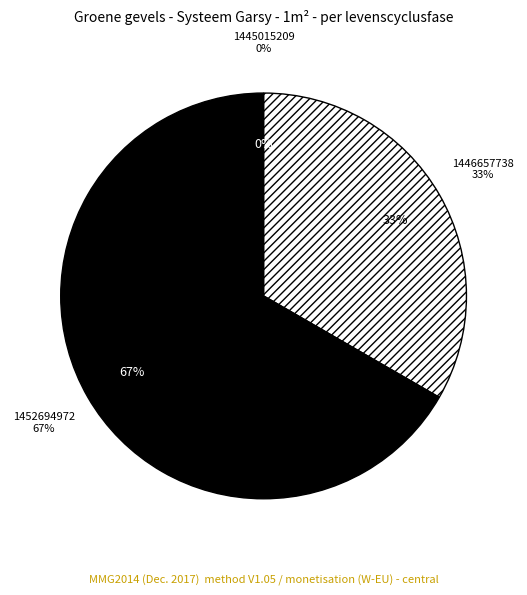

Do 1445015209 and 1452694972 together represent more than half of the pie?

Yes